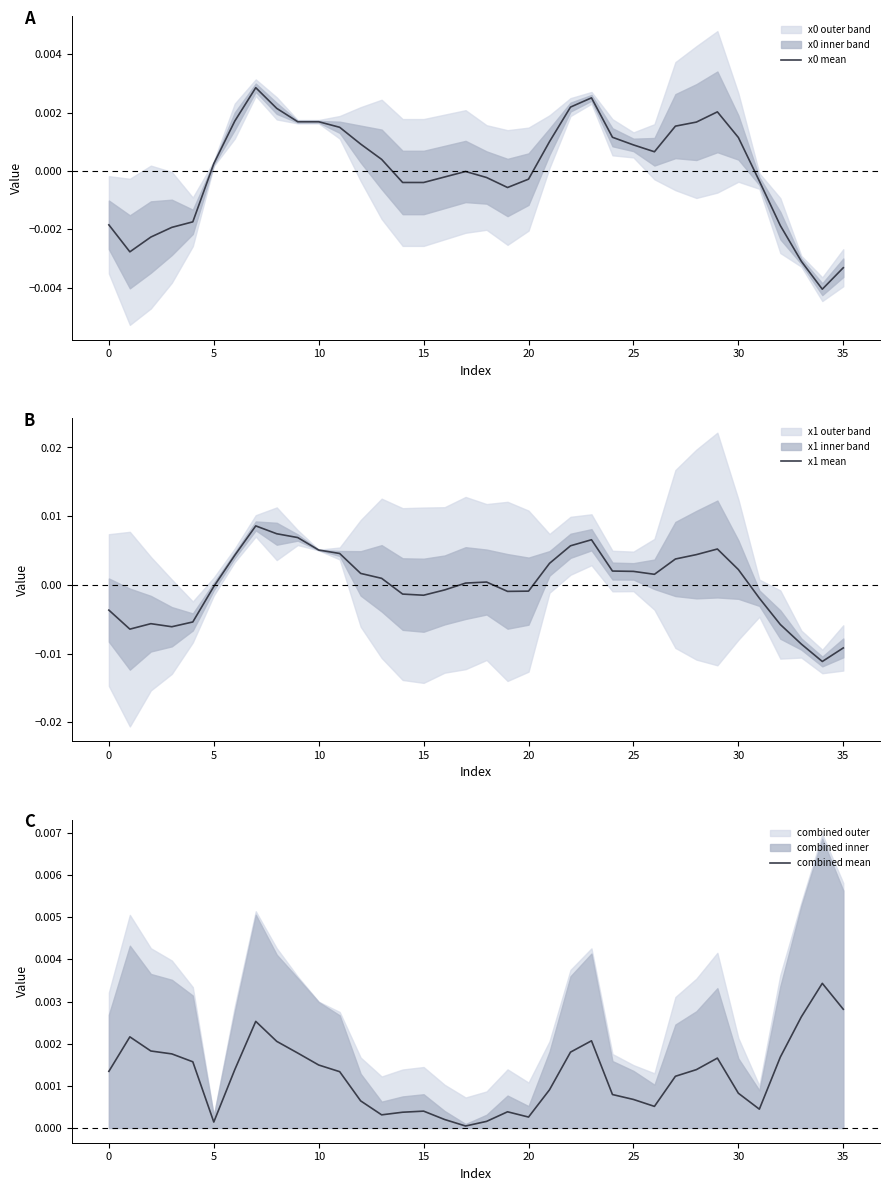

How many lines are shown in the chart?

3